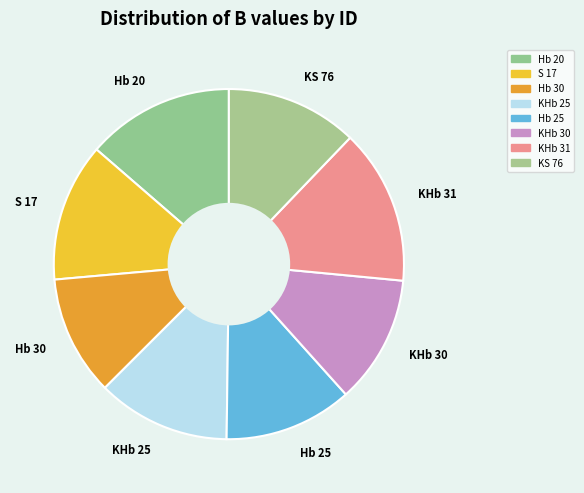

What is the ratio of the value at Hb 20 to the value at KHb 30?

1.2